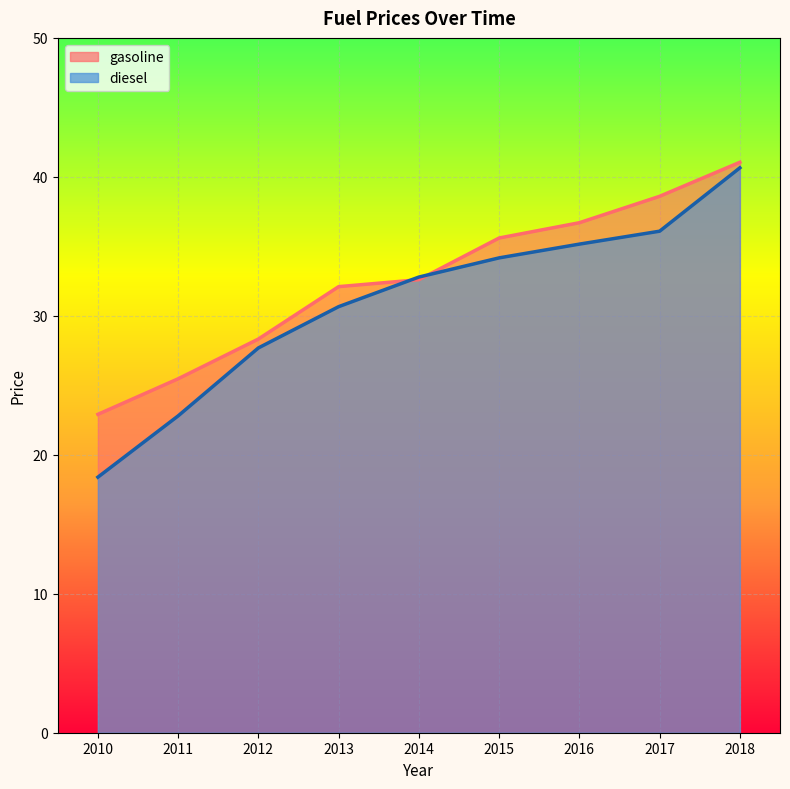

Where do diesel and gasoline first cross each other?

2013 and 2014